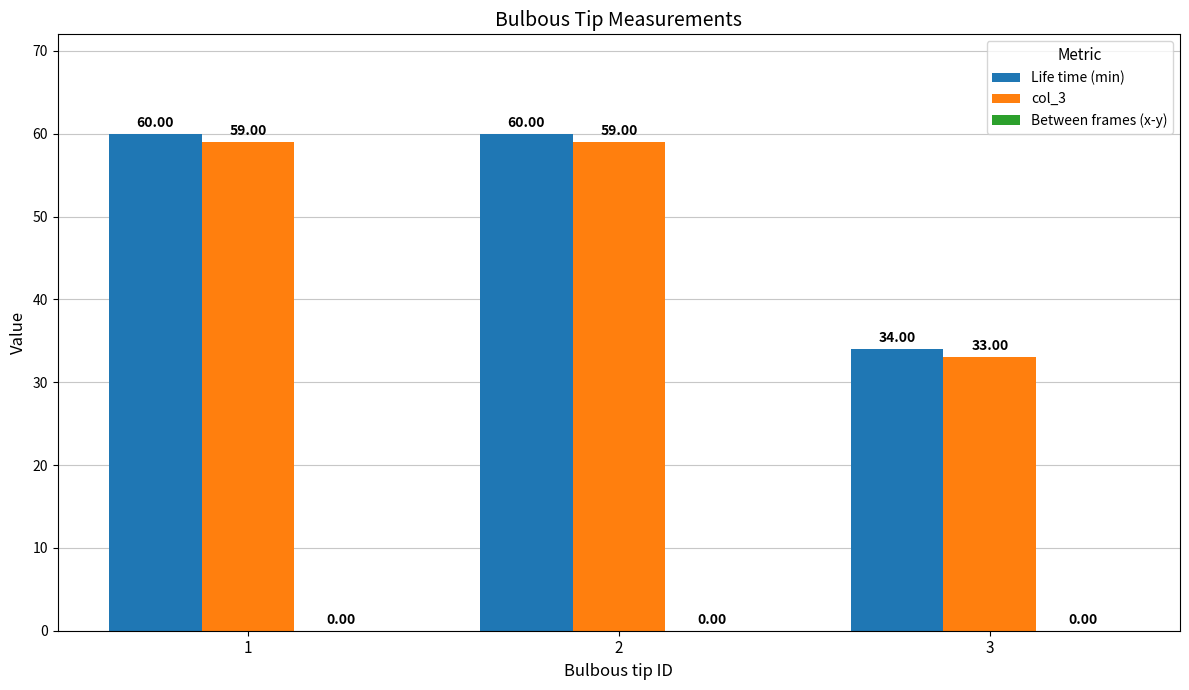

Rank the series by their maximum value, from lowest to highest.

col_3, Life time (min)